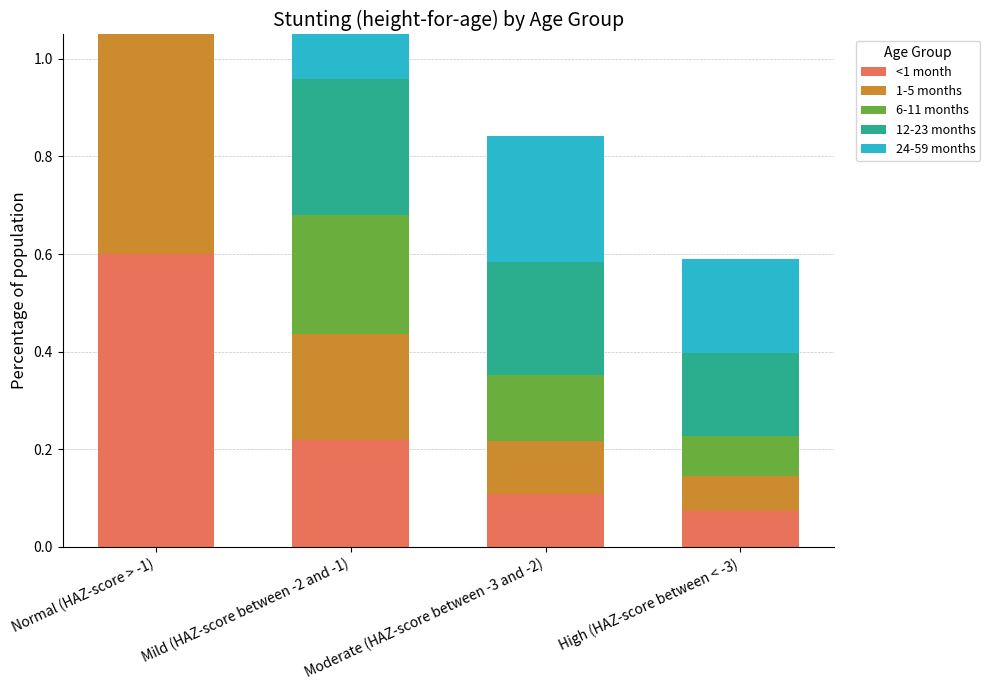

What is the average value of the 1-5 months series?

0.2